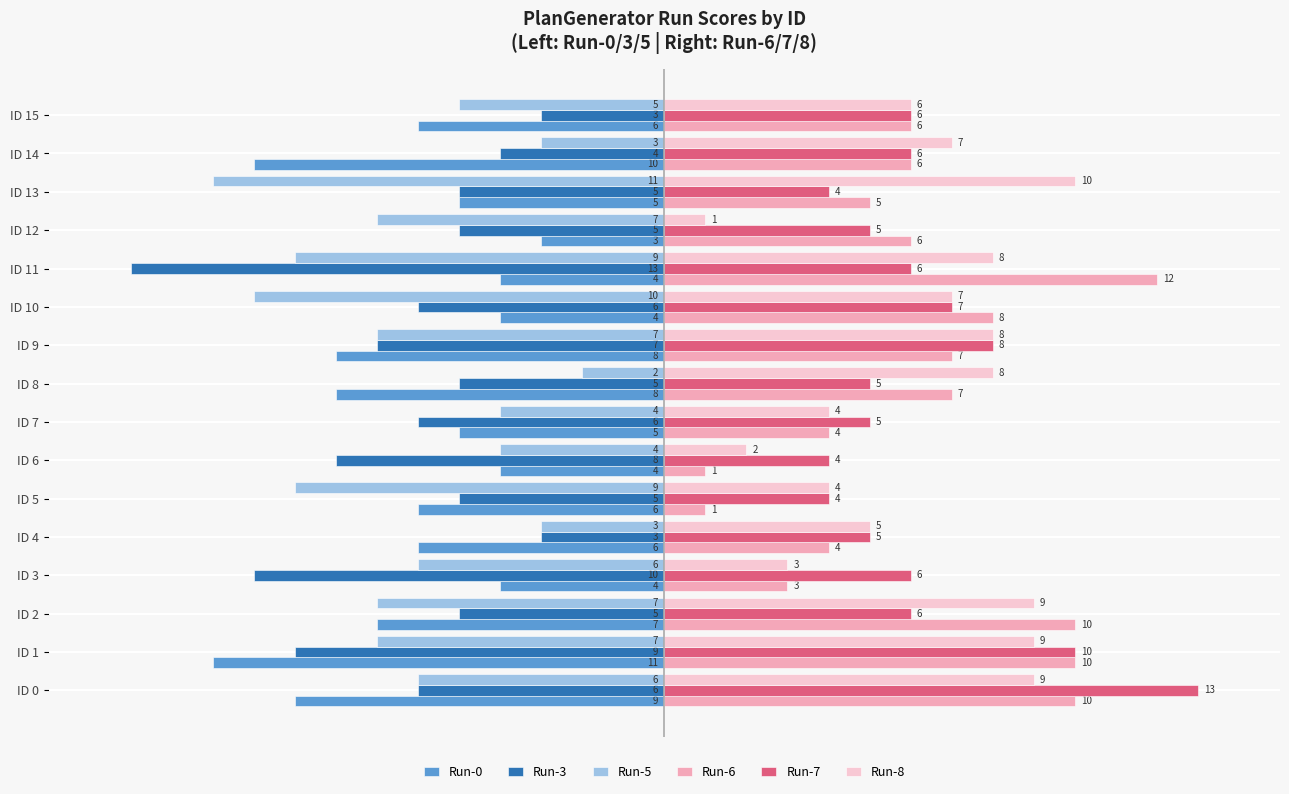

Which category has the lowest value across all series?

ID 11